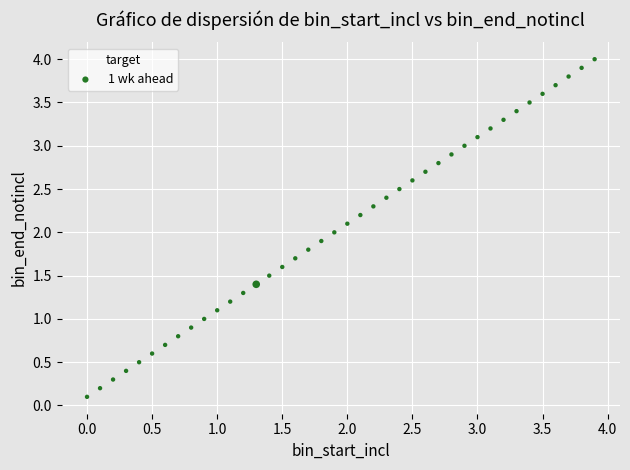

What is the range of X values (max minus min)?

3.9